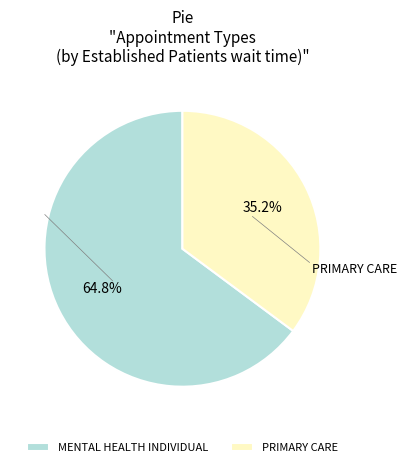

What percentage is the MENTAL HEALTH INDIVIDUAL slice, to the nearest percent?

65%